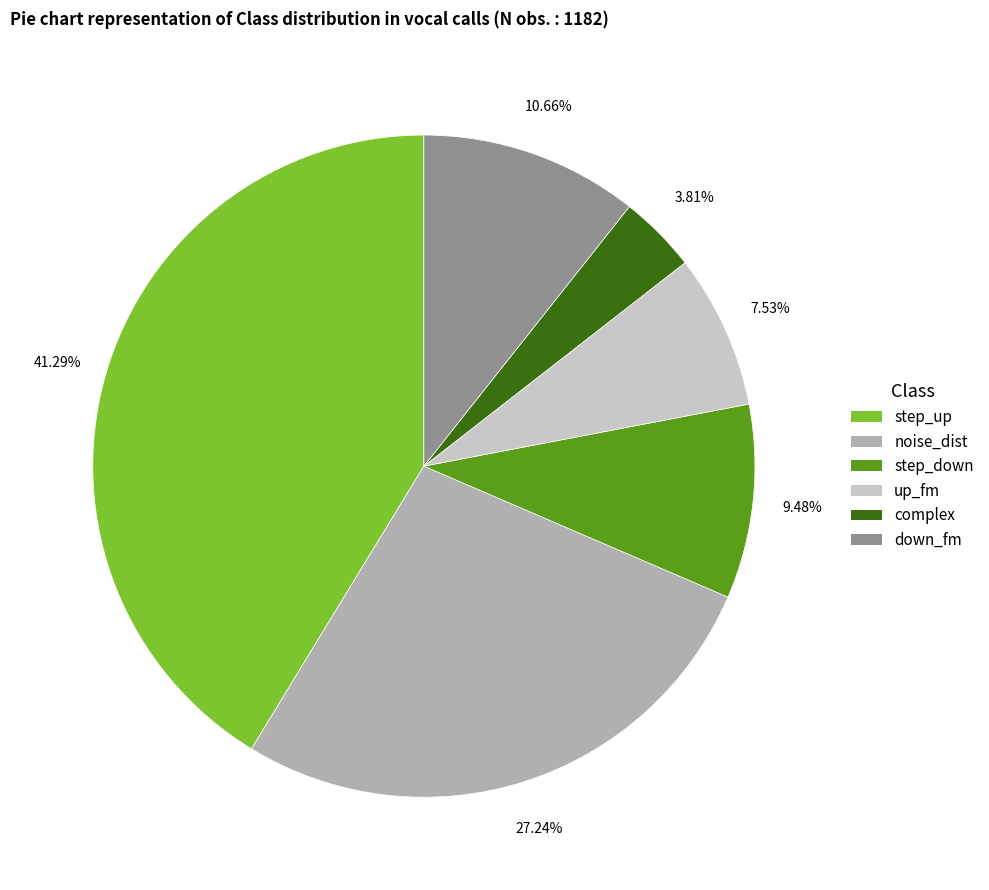

Rank the categories by value from highest to lowest.

step_up, noise_dist, down_fm, step_down, up_fm, complex